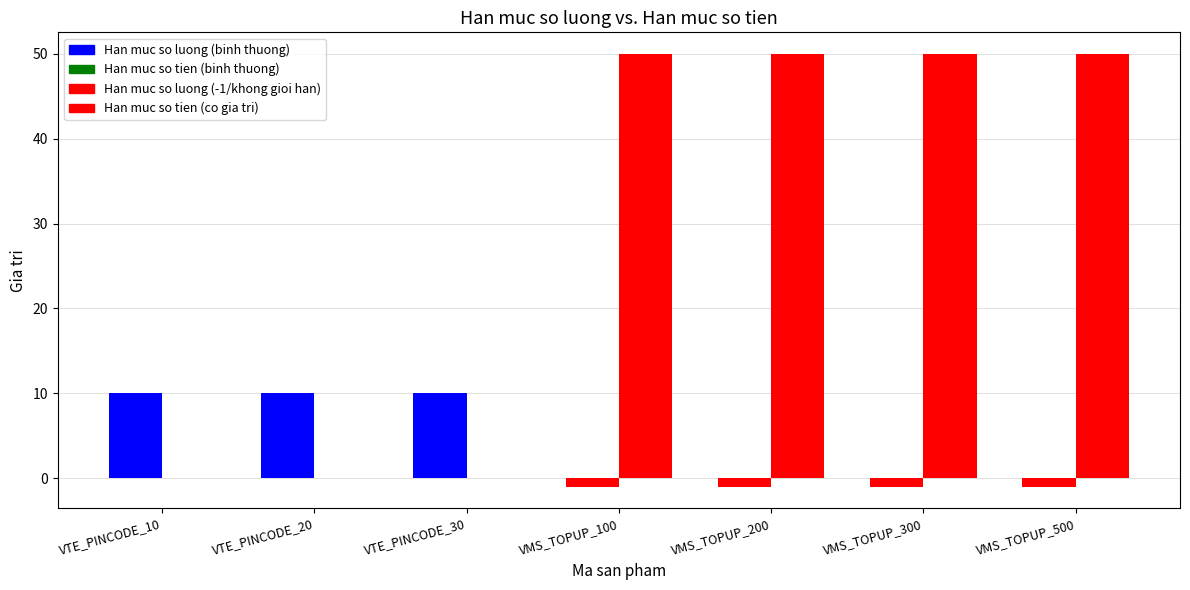

Are the bars grouped side by side (vs. stacked)?

Yes